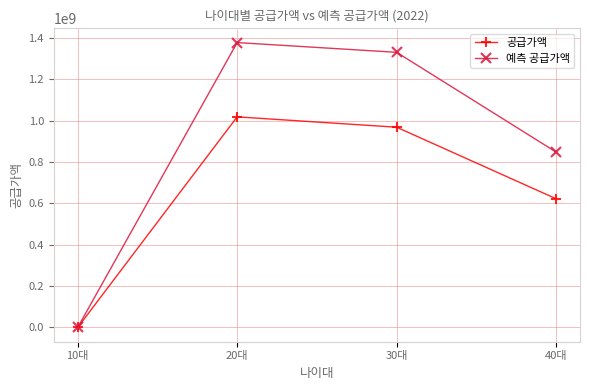

How many lines are shown in the chart?

2